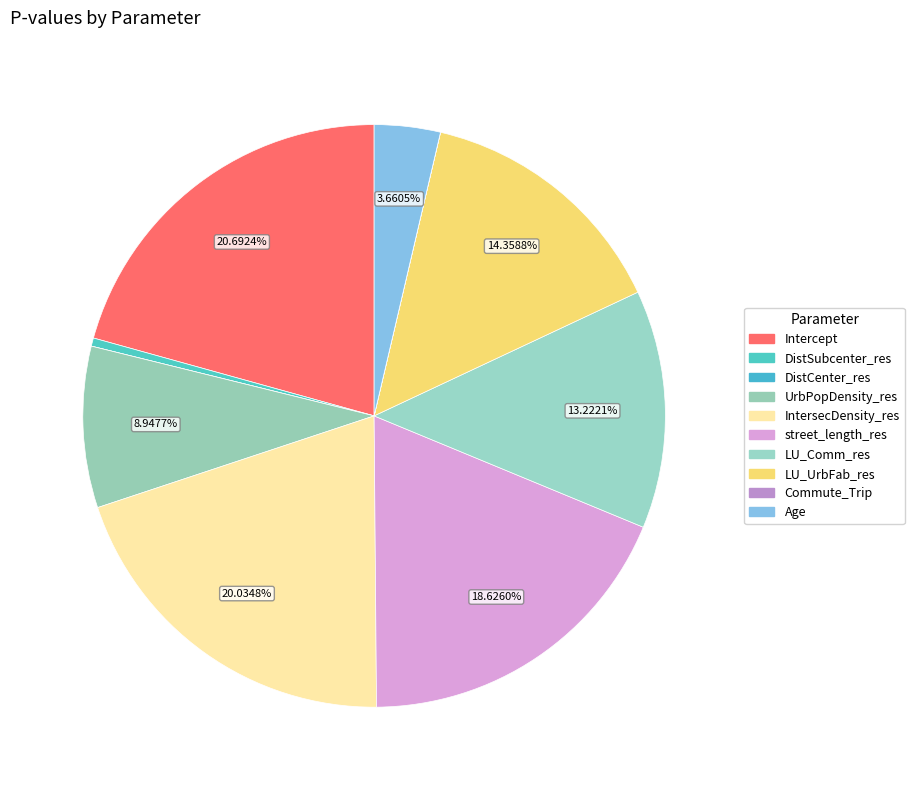

Which category has the biggest portion of the pie?

Intercept